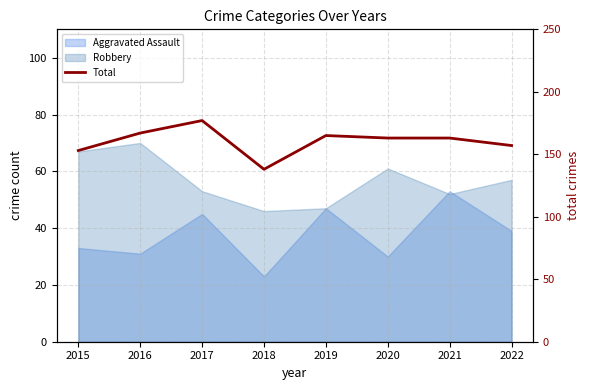

Which category has the lowest value across all series?

2018